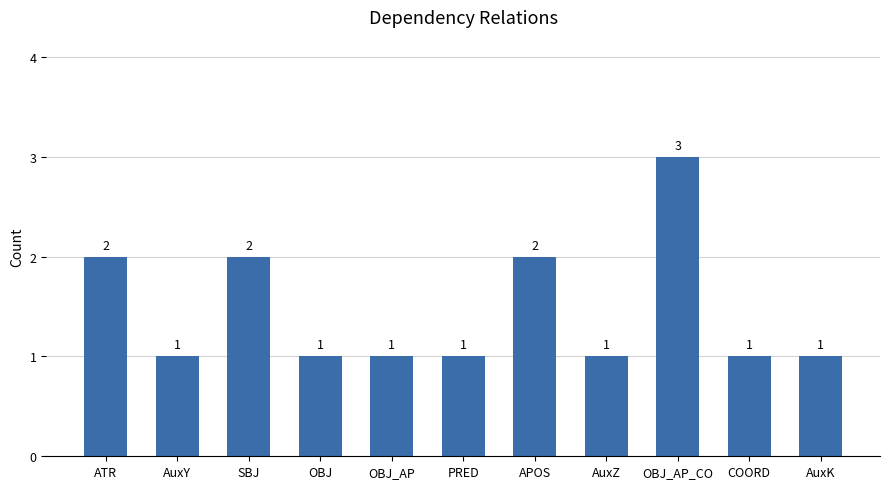

Count the values in the range 1 to 2.

10